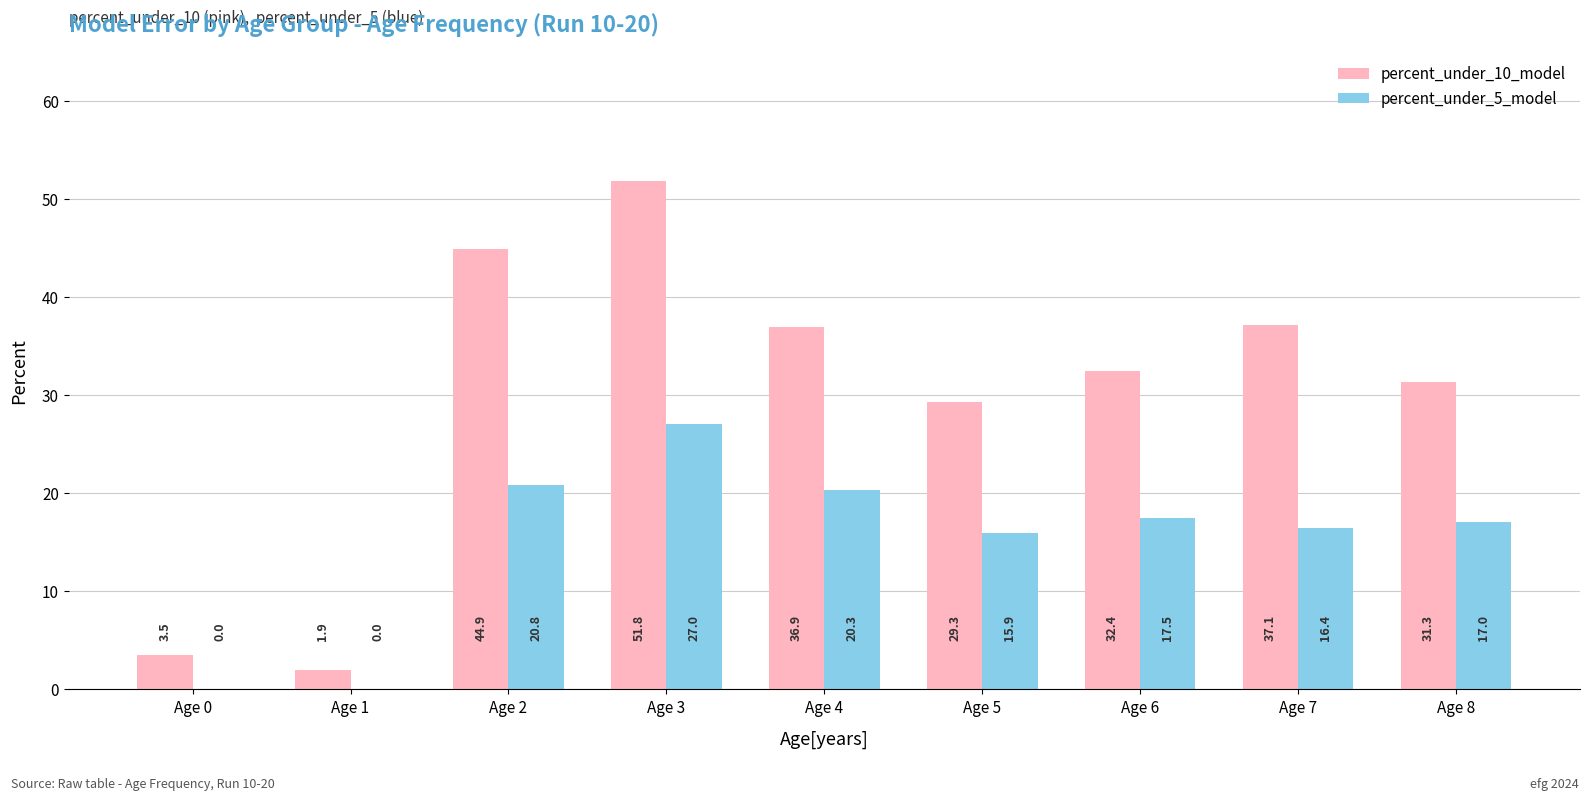

At which label does percent_under_10_model reach its peak?

Age 3